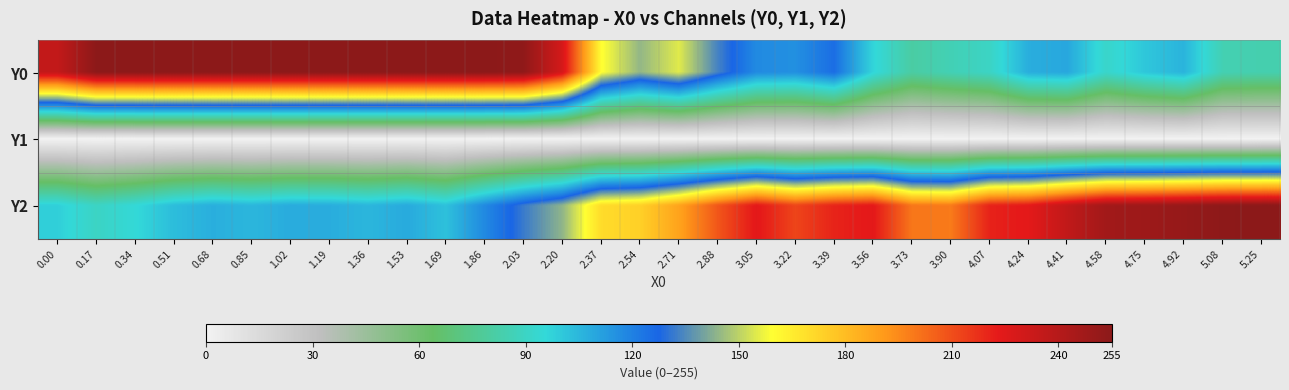

Count the number of categories in the chart.

32